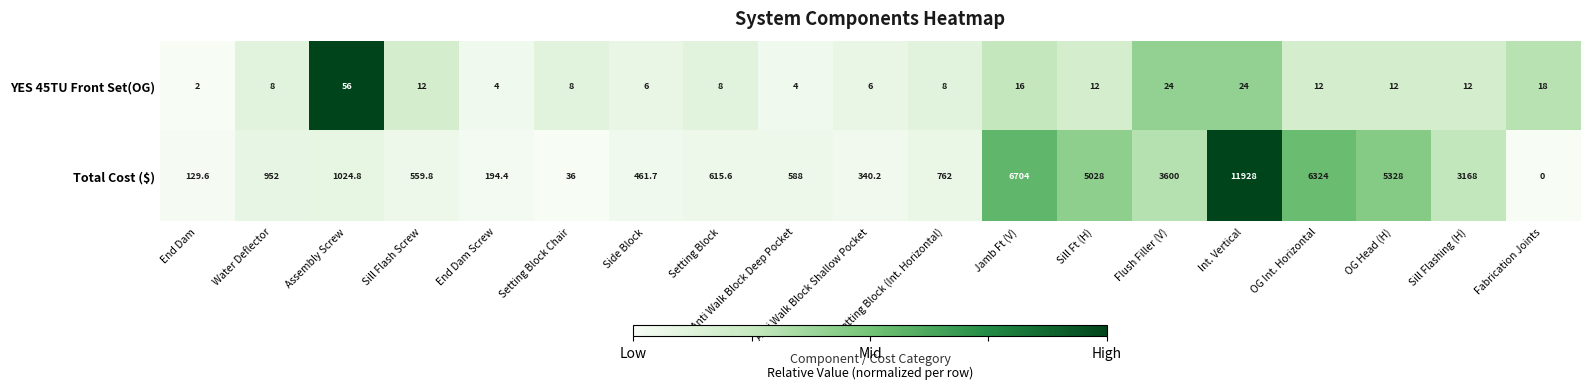

The value of Total Cost ($) at Sill Flash Screw is 559.8. True or false?

True